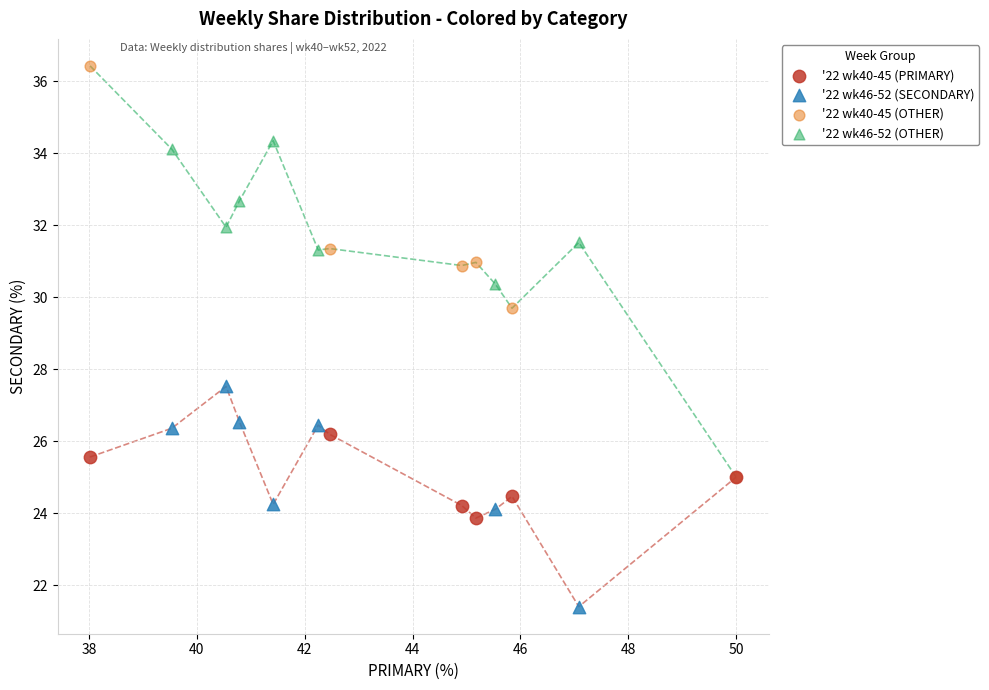

Which series has the widest spread of Y values?

'22 wk40-45 (OTHER)